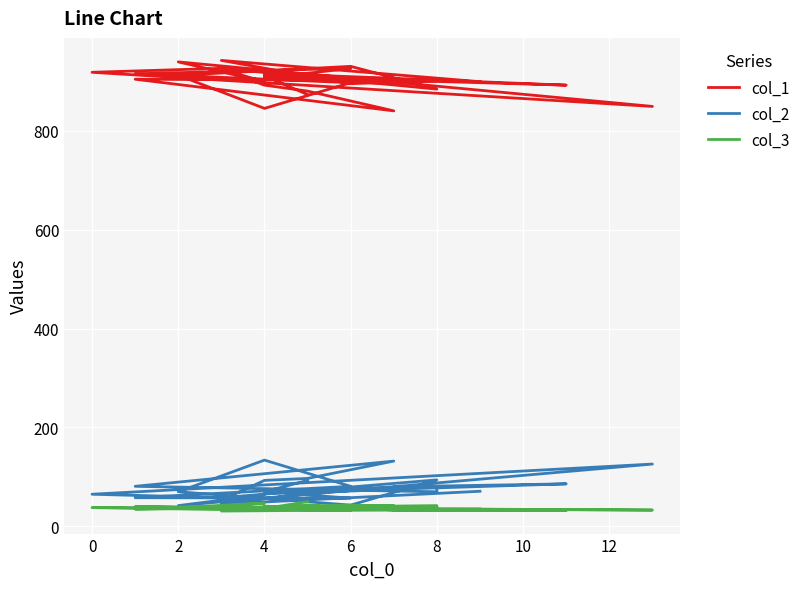

How many series are shown in this chart?

3